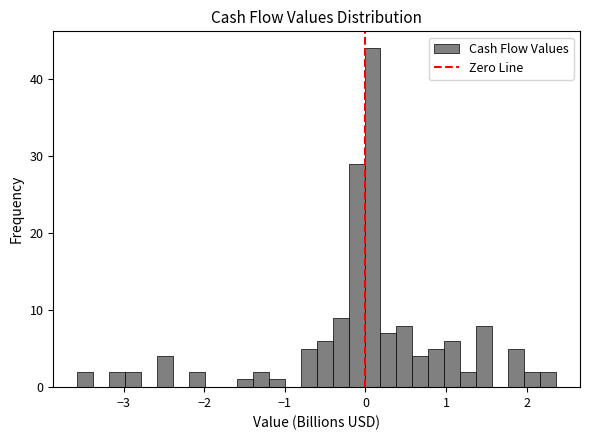

Around what value on the x-axis is the tallest bar? Give the approximate position of its centre, as read against the axis.

0.1